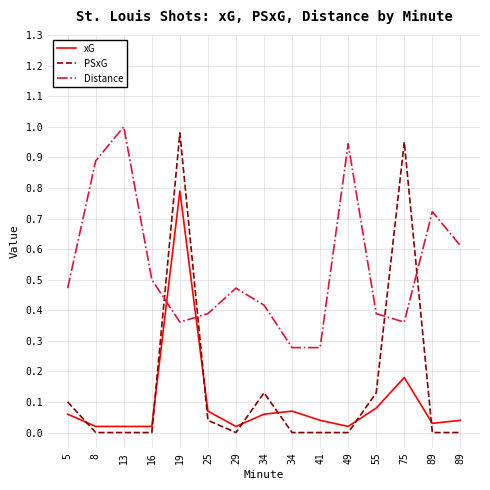

What is the difference between the highest and lowest values at 75?

0.8